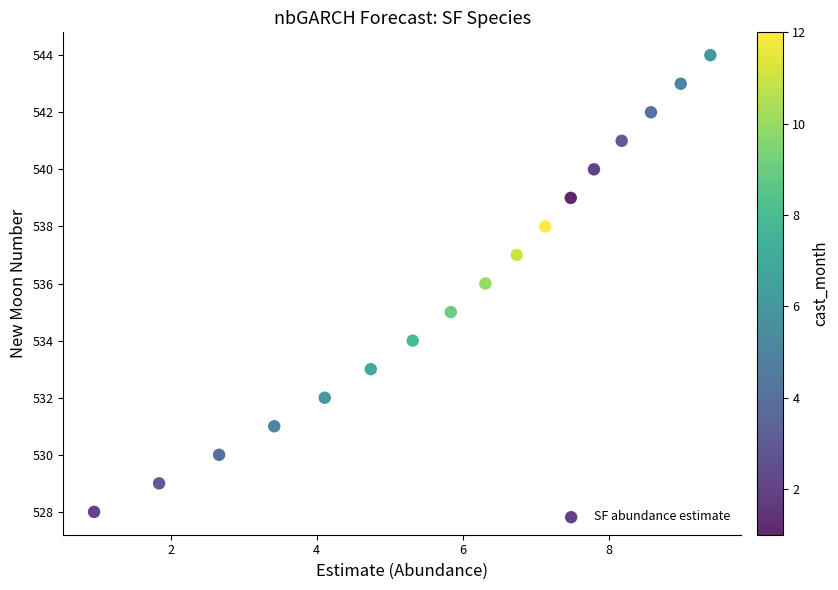

What is the range of Y values (max minus min)?

16